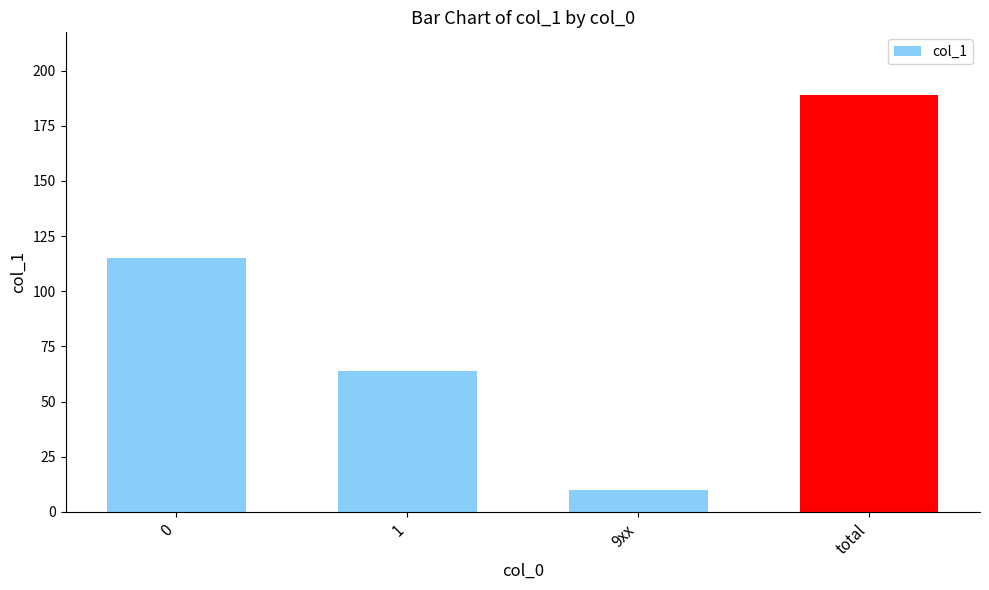

List the labels in order of value, largest first.

total, 0, 1, 9xx